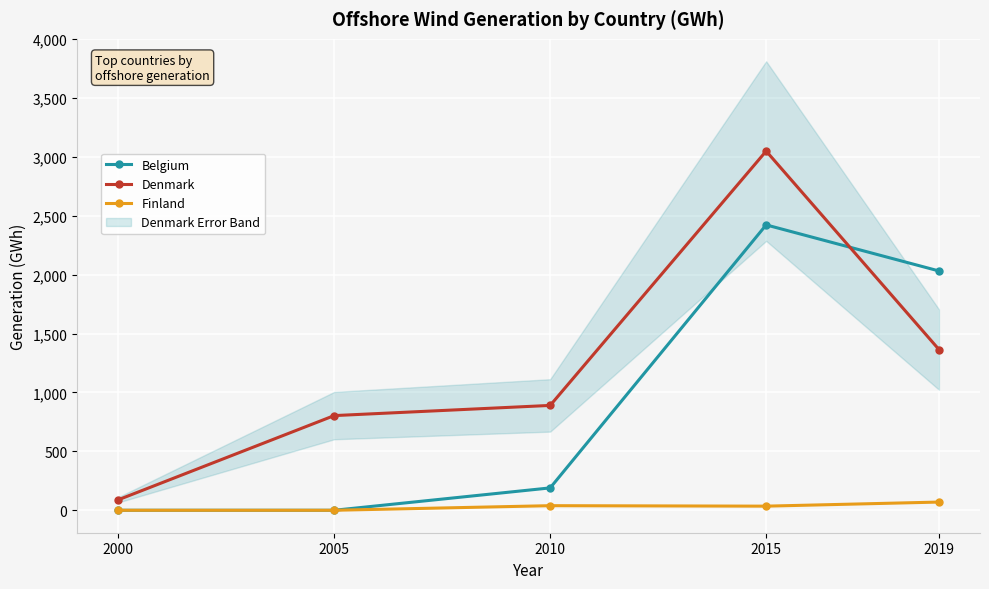

True or false: Belgium has more than 1 interior local peaks.

False